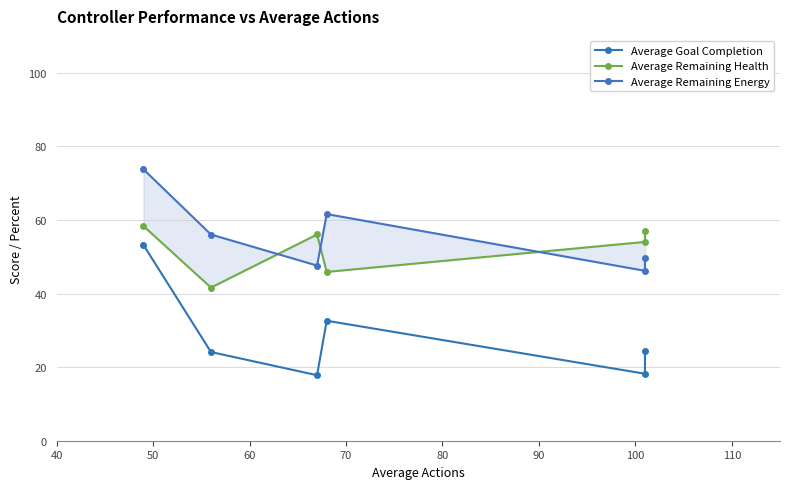

What is the value of the Average Remaining Health point at the 1st from the left?

58.3